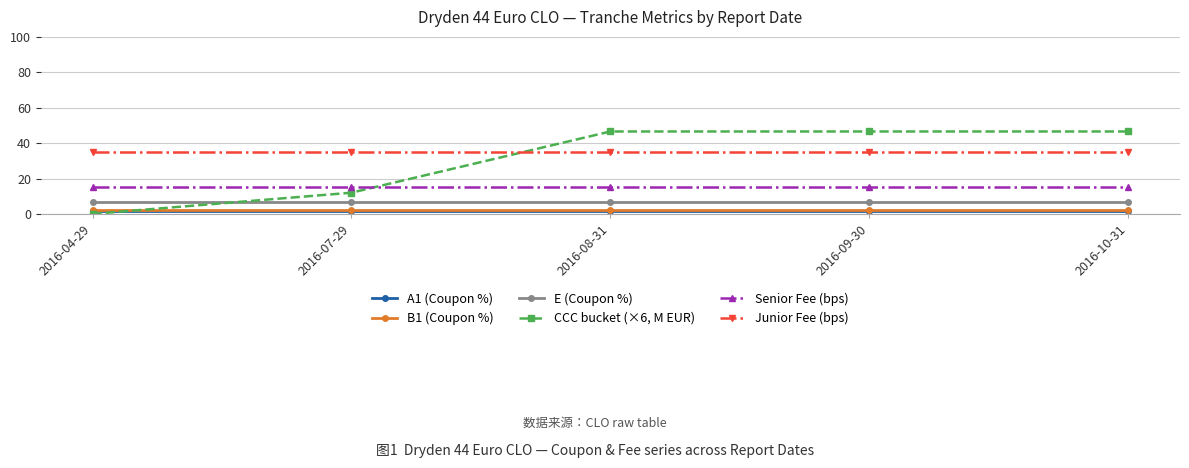

True or false: CCC bucket (×6, M EUR) and E (Coupon %) intersect in this chart.

True